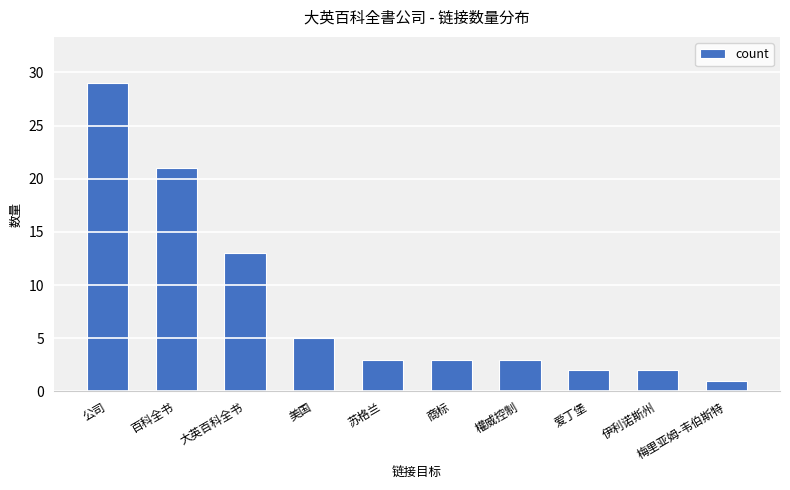

Which has a higher value, 美国 or 苏格兰?

美国